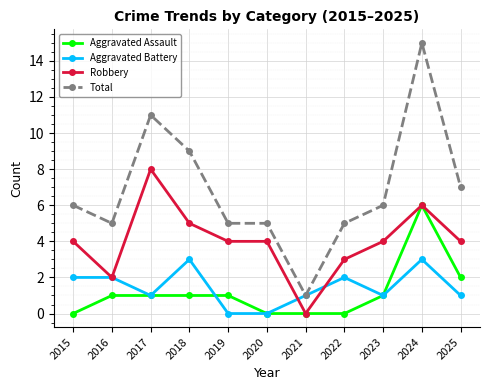

List the series in order of their peak value, highest first.

Total, Robbery, Aggravated Assault, Aggravated Battery